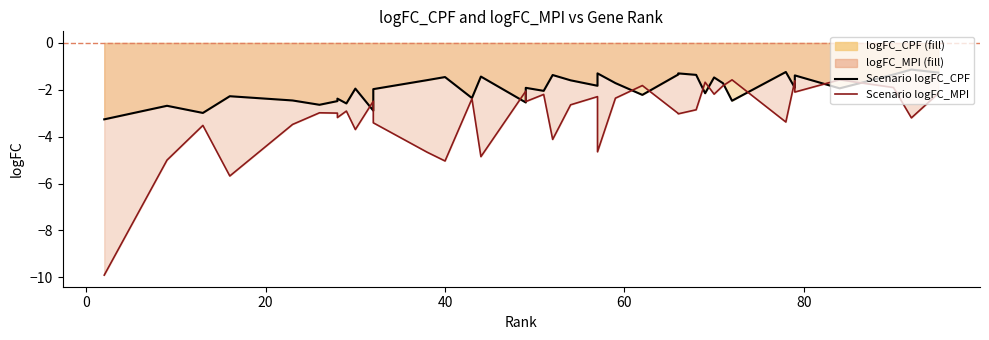

How many intersections are there between Scenario logFC_CPF and Scenario logFC_MPI?

14